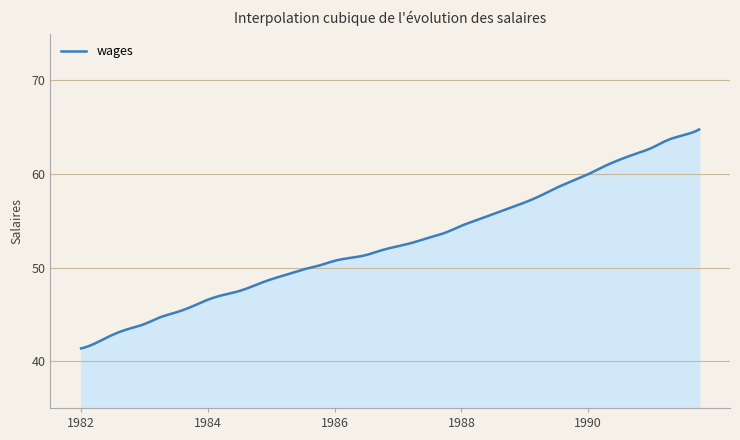

What is the average value?

52.7